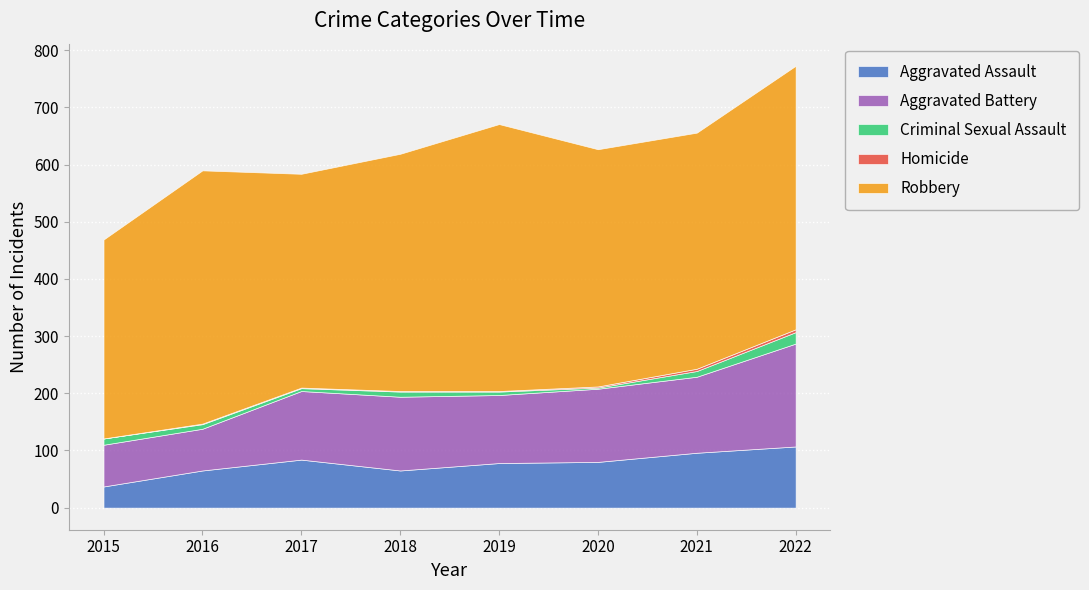

Where is Robbery nearest to the value 407?

2021